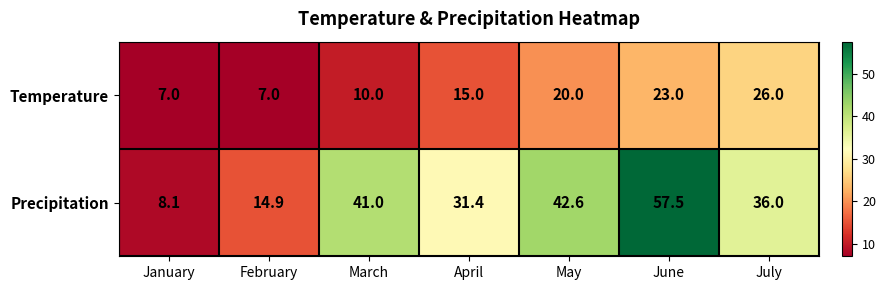

What is the average value of the Precipitation series?

33.1